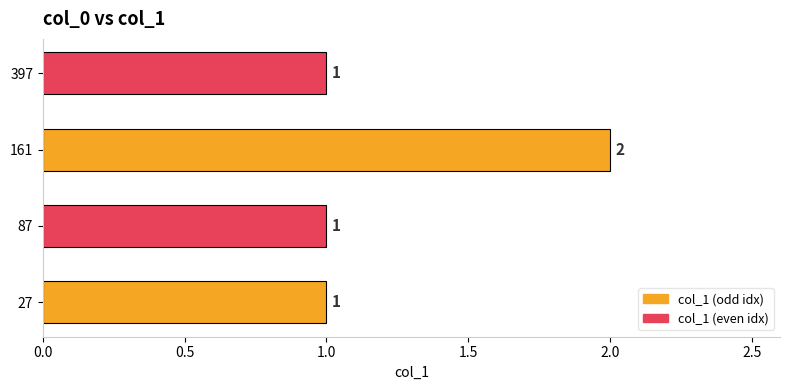

The value at 87 is 1. True or false?

True